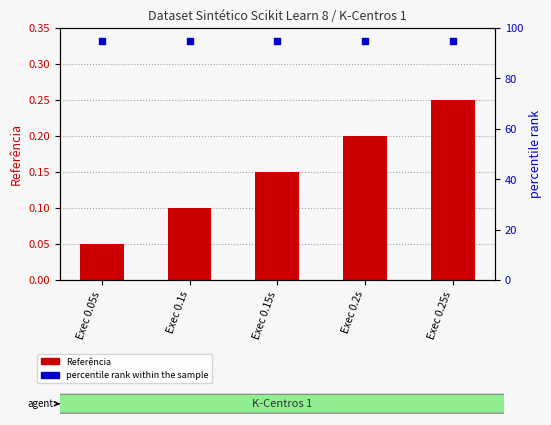

Which series has the largest total across all categories?

percentile rank within the sample